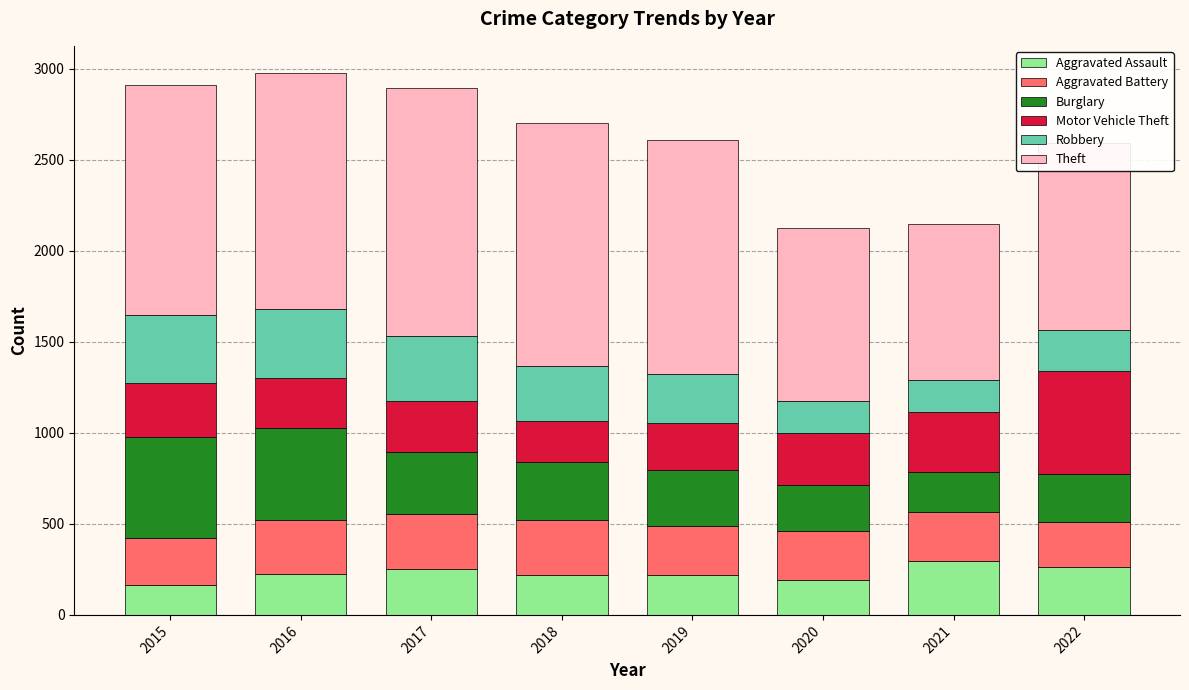

What is the lowest value of the Aggravated Assault series?

164